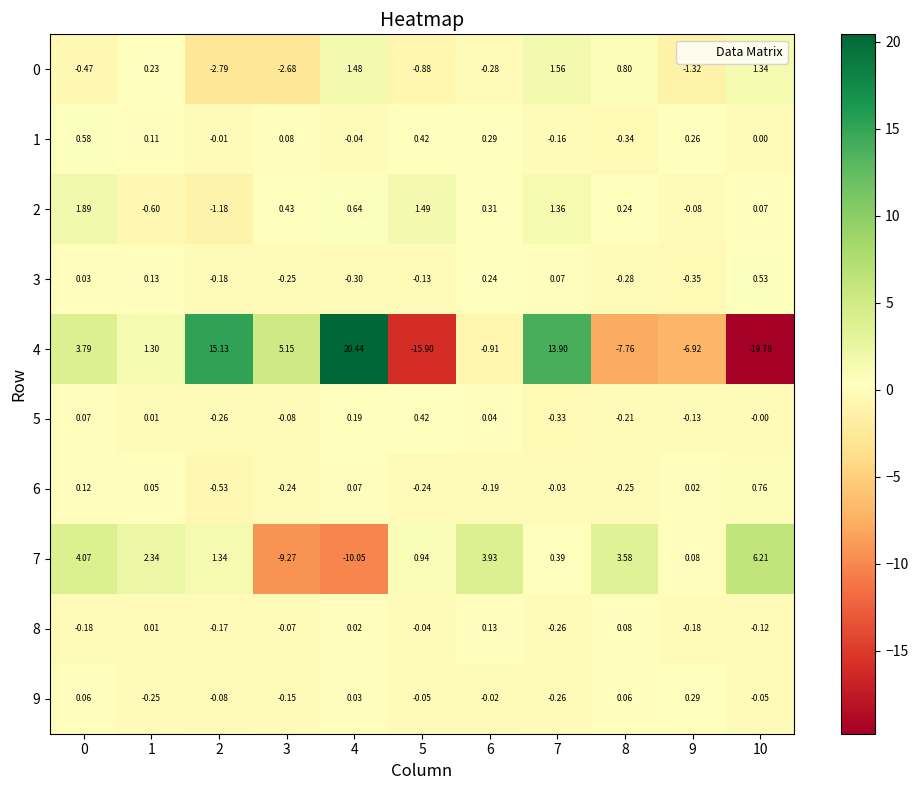

At how many categories does at least one series exceed 4?

6